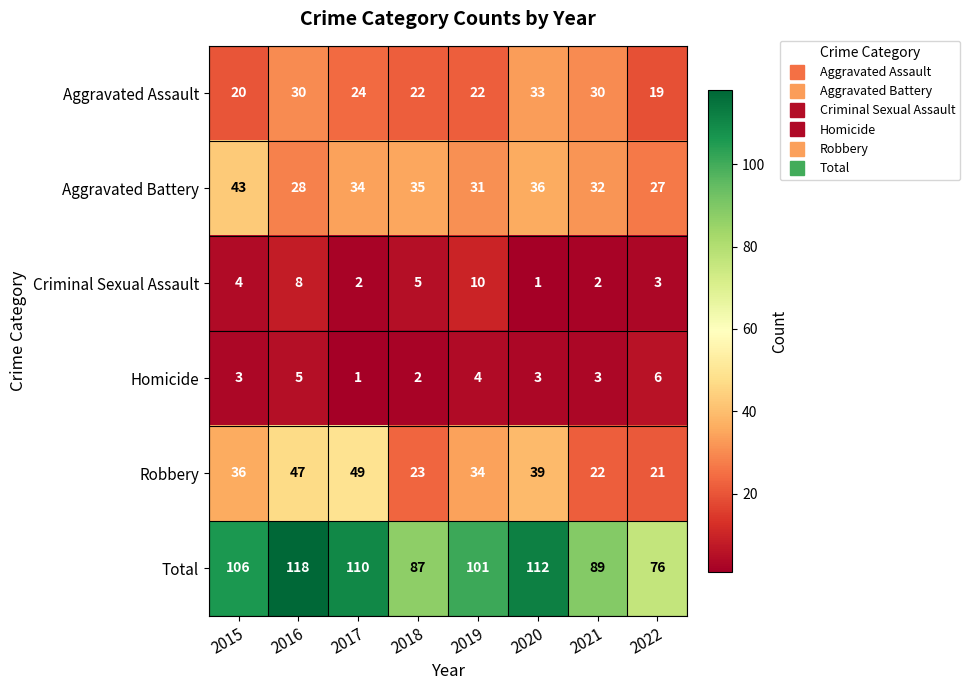

Is it true that Homicide equals 3 at 2016?

False